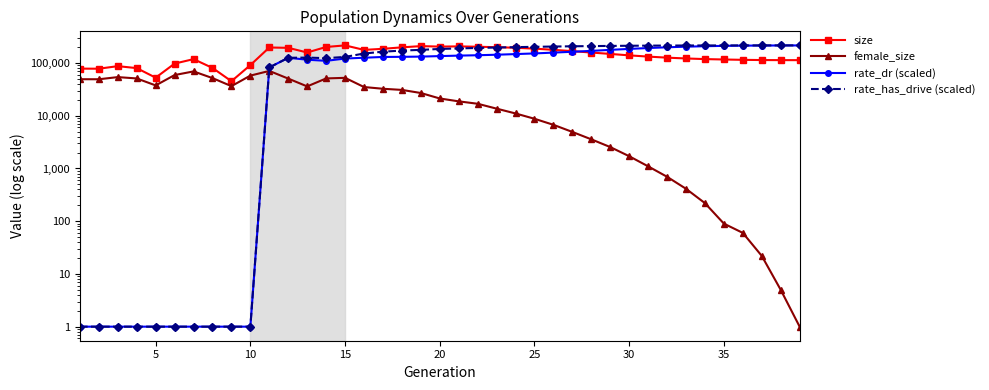

What is the maximum value for female_size?

70781.0